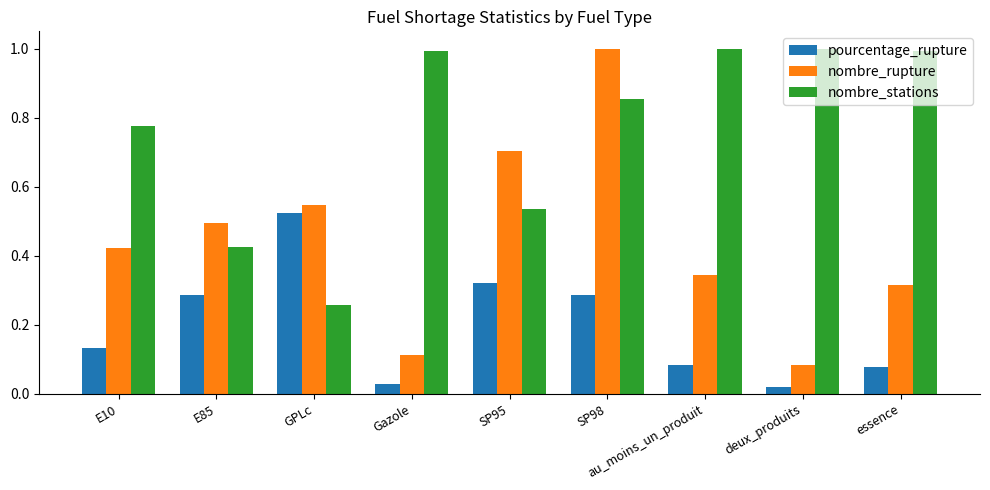

List the labels in order of nombre_rupture value, smallest first.

deux_produits, Gazole, essence, au_moins_un_produit, E10, E85, GPLc, SP95, SP98